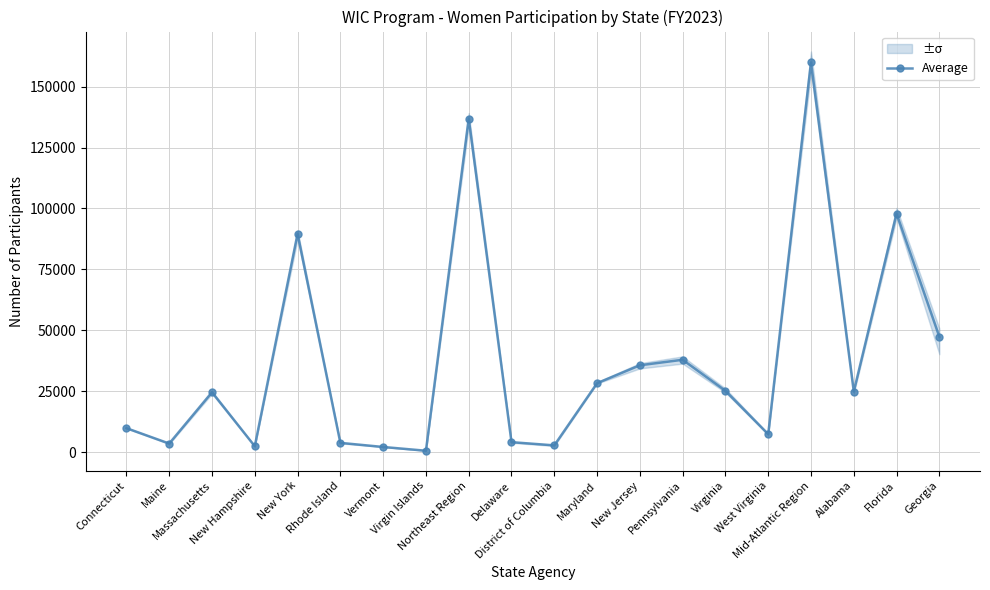

What value does the data have at Pennsylvania?

37941.6